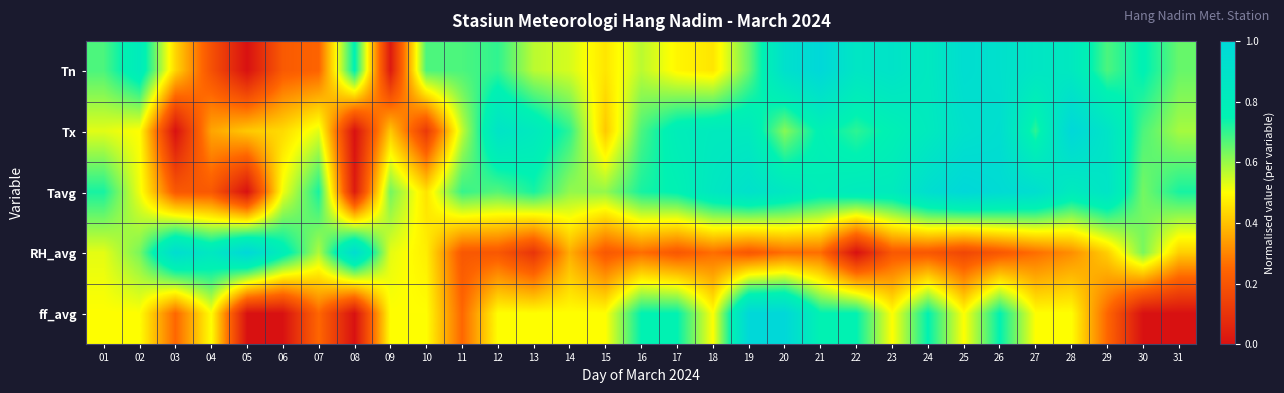

What is the difference between the highest and lowest values at 12?

0.7